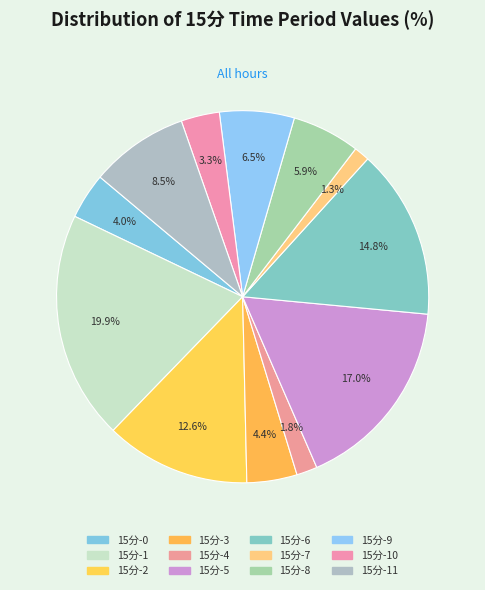

To the nearest percent, what portion does 15分-6 represent?

15%